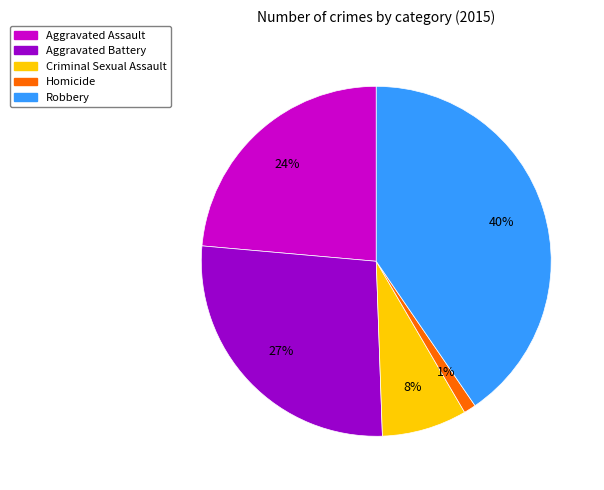

Do Aggravated Battery and Homicide together represent more than half of the pie?

No